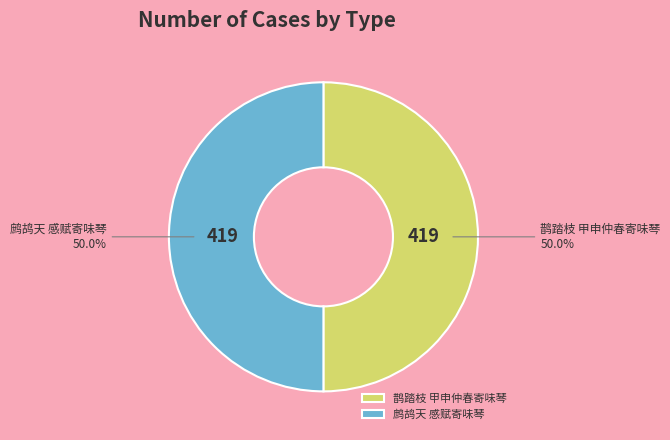

Approximately how many times larger is the value at 鹧鸪天 感赋寄味琴 compared to 鹊踏枝 甲申仲春寄味琴?

1.0